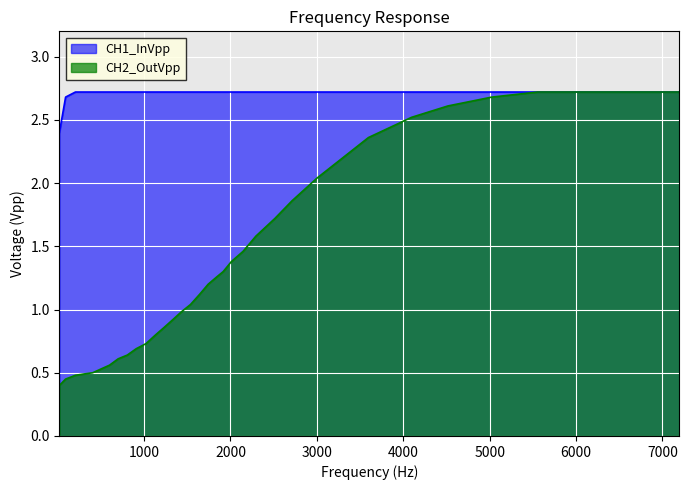

What is the label of the 2nd point from the right?

6025